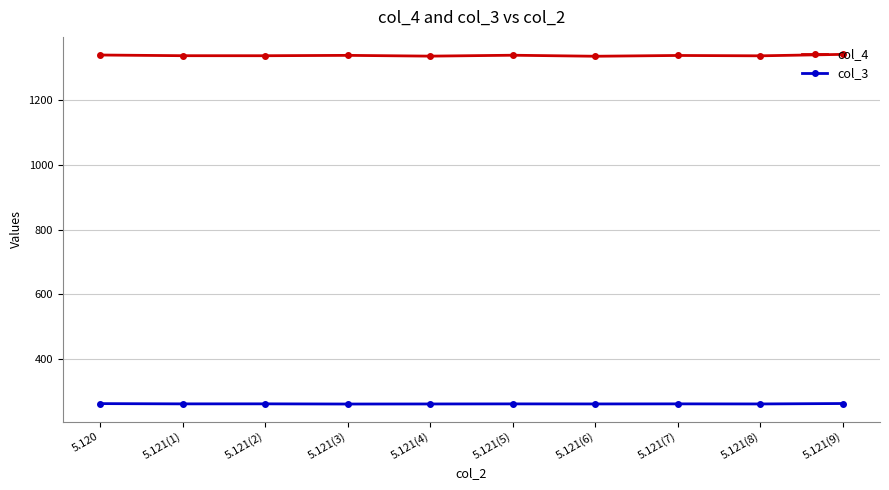

True or false: col_4 has more than 0 points higher than both neighbors.

True